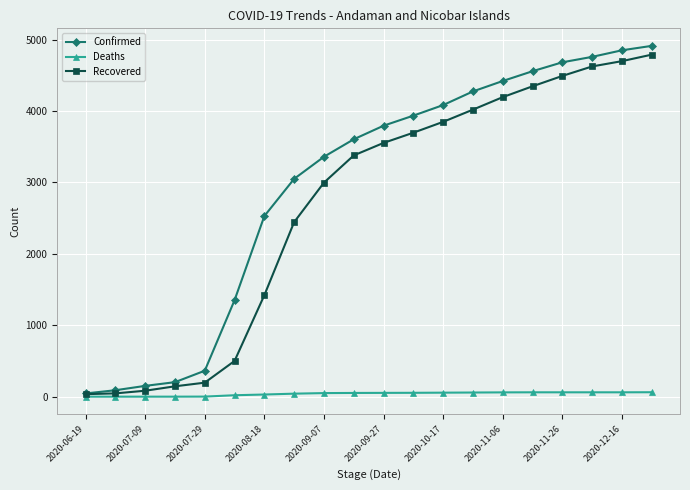

Which series has the widest spread of values?

Confirmed